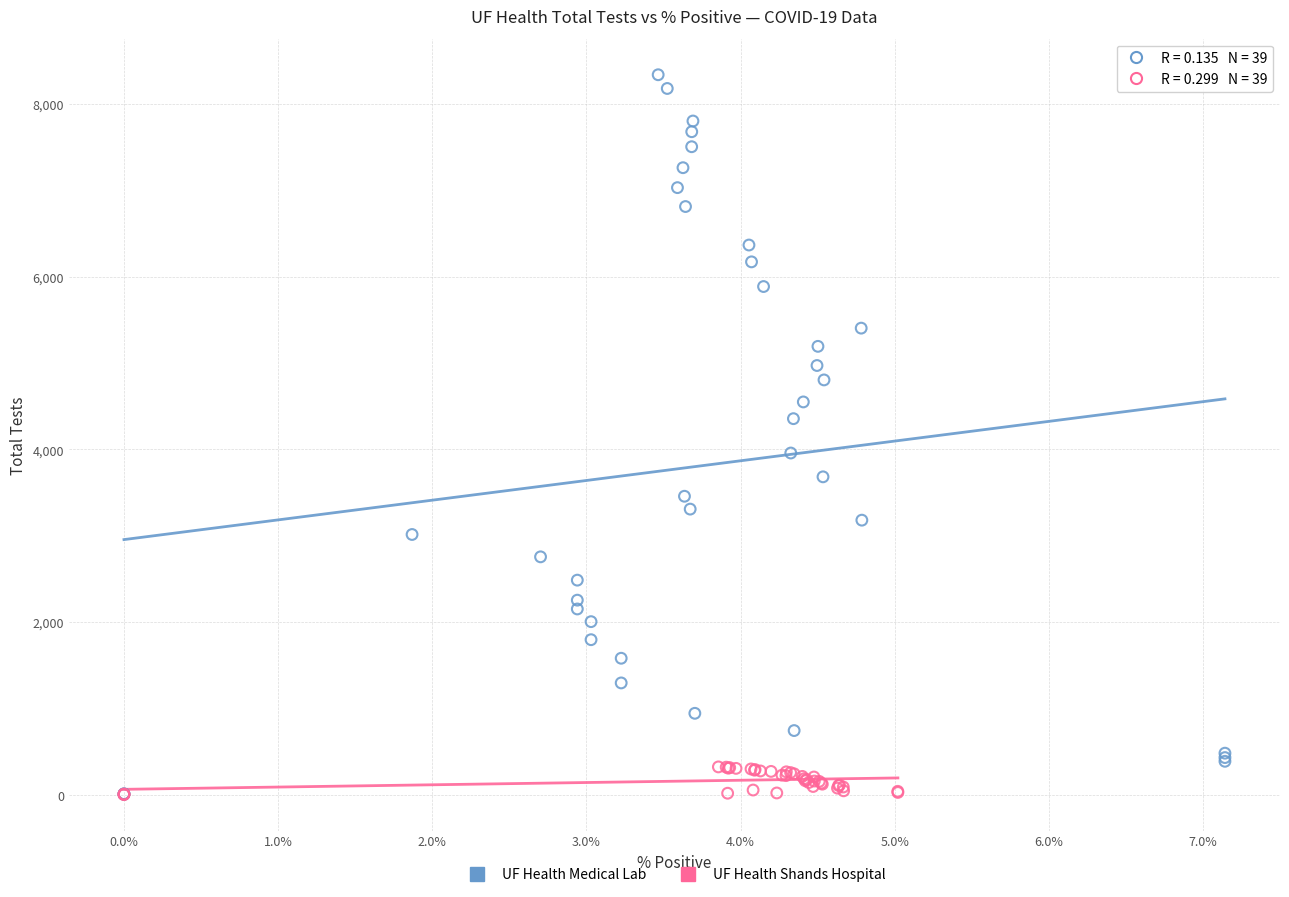

What are all the series names shown in the legend?

UF Health Medical Lab, UF Health Shands Hospital